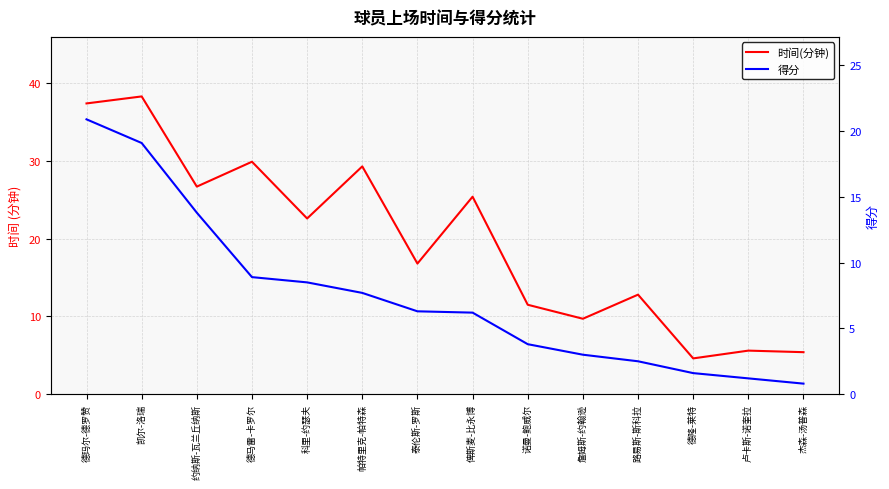

True or false: 时间(分钟) has a value of 1.9 at 卢卡斯-诺奎拉.

False